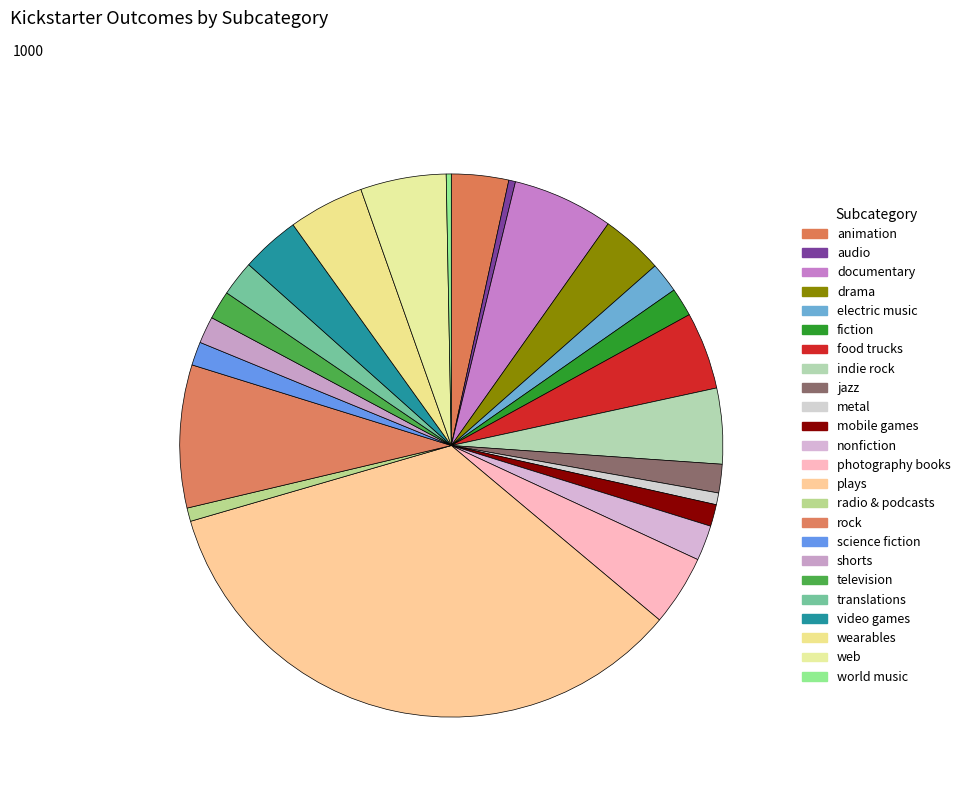

To the nearest percent, what percentage of the pie is shorts?

2%